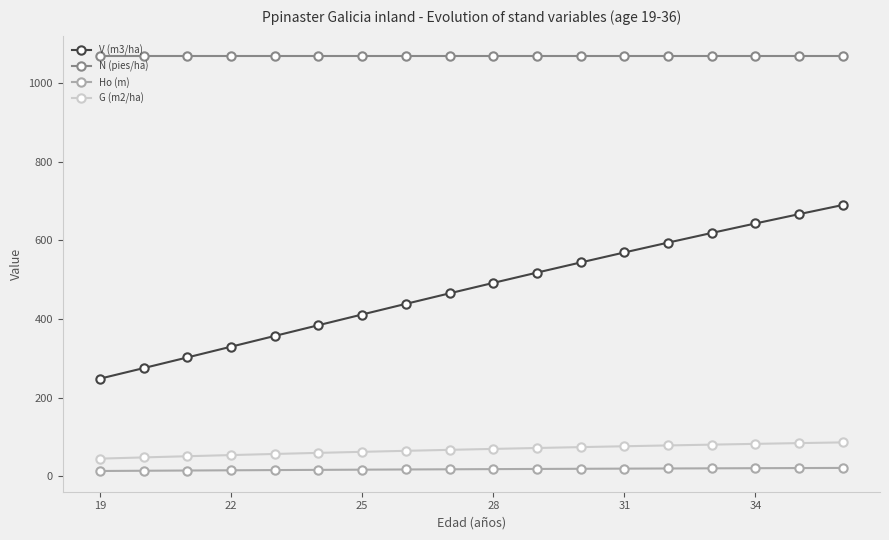

True or false: N (pies/ha) and V (m3/ha) intersect in this chart.

False